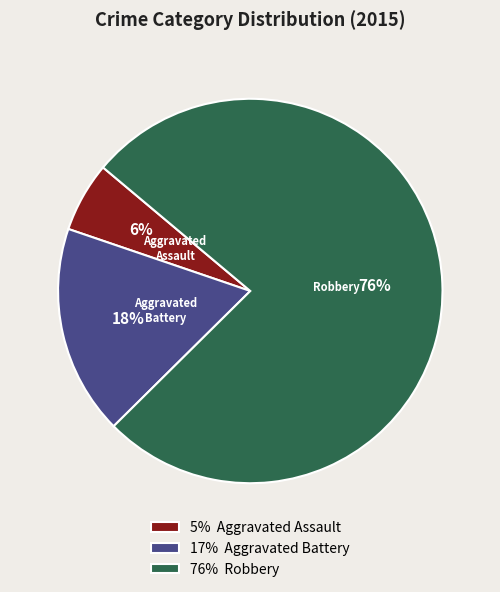

Between 17% Aggravated Battery and 5% Aggravated Assault, which is larger?

17% Aggravated Battery